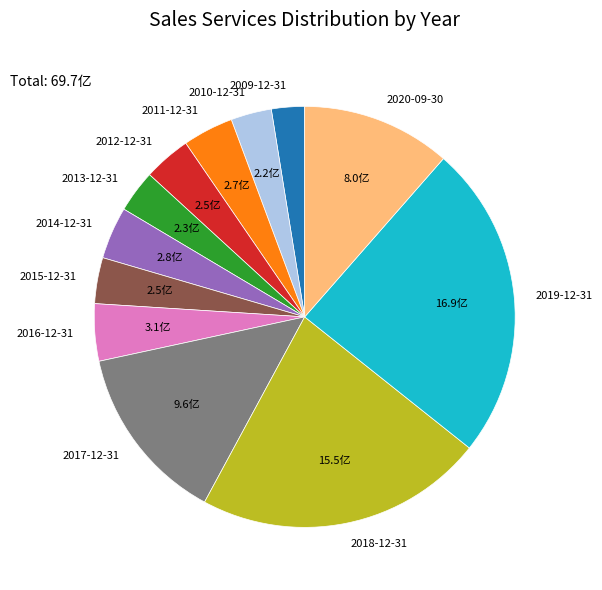

What is the smallest slice in the pie chart?

2009-12-31